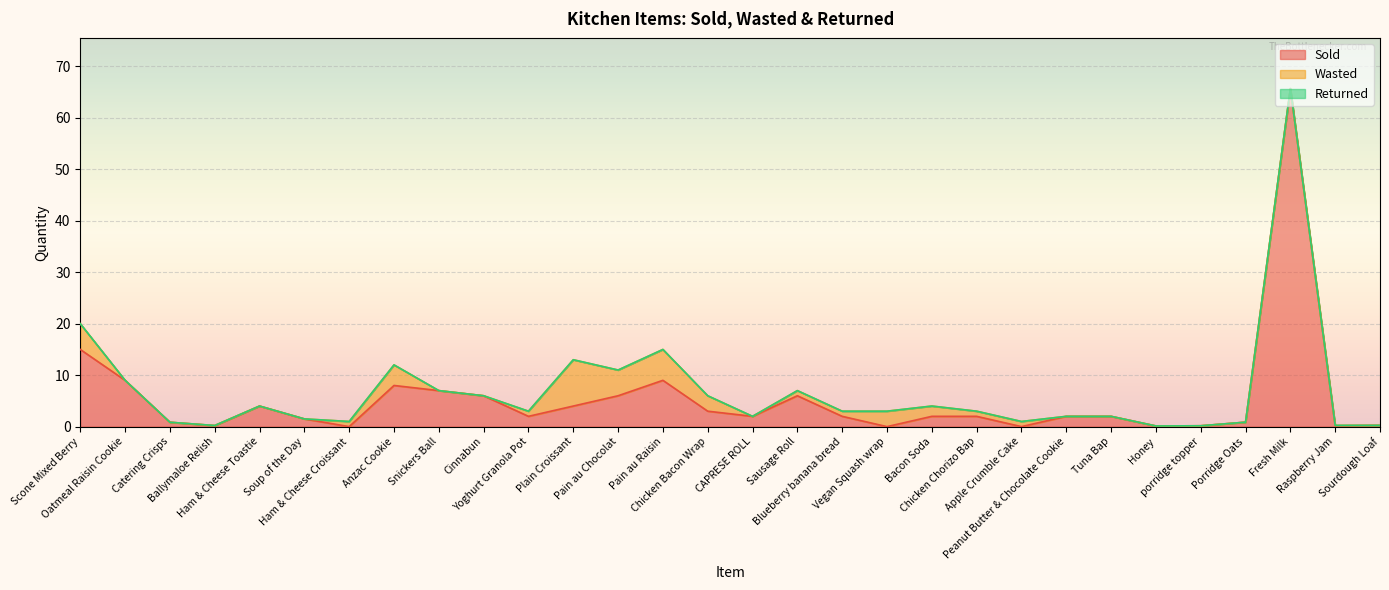

What is the approximate value of Wasted at Bacon Soda?

2.0